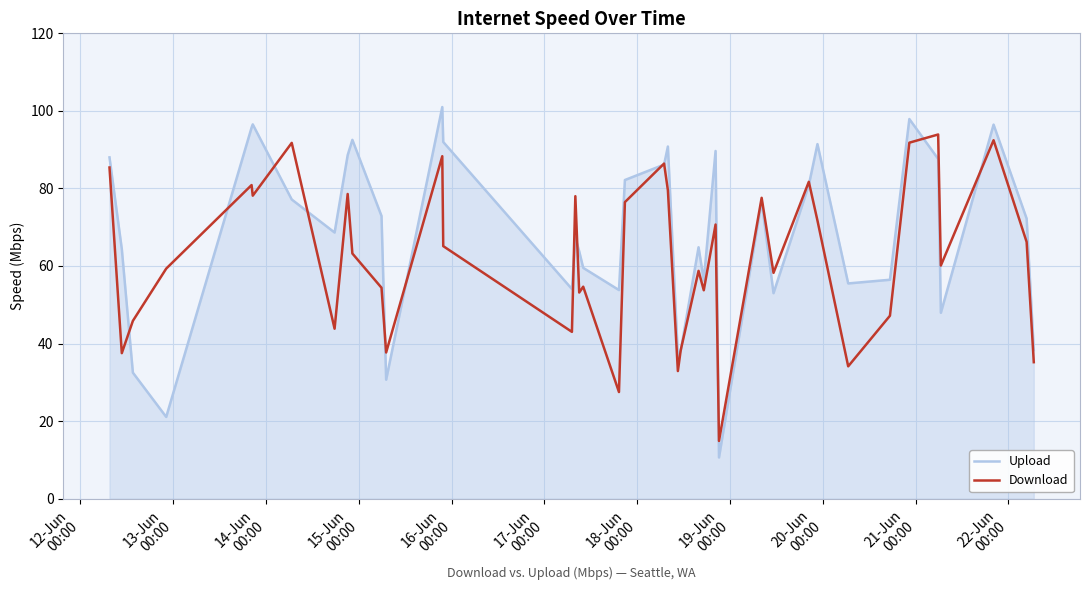

List the series in order of their peak value, lowest first.

Download, Upload